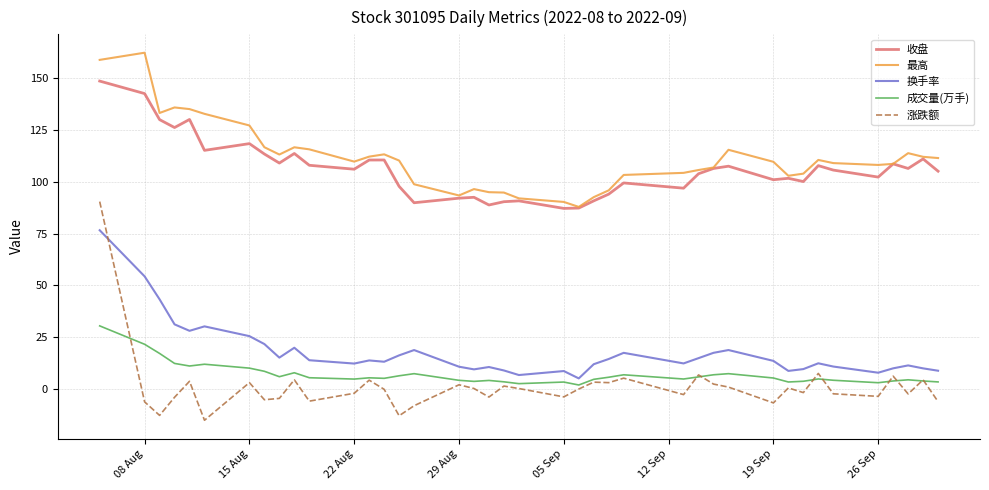

True or false: 收盘 and 成交量(万手) cross at least once.

False